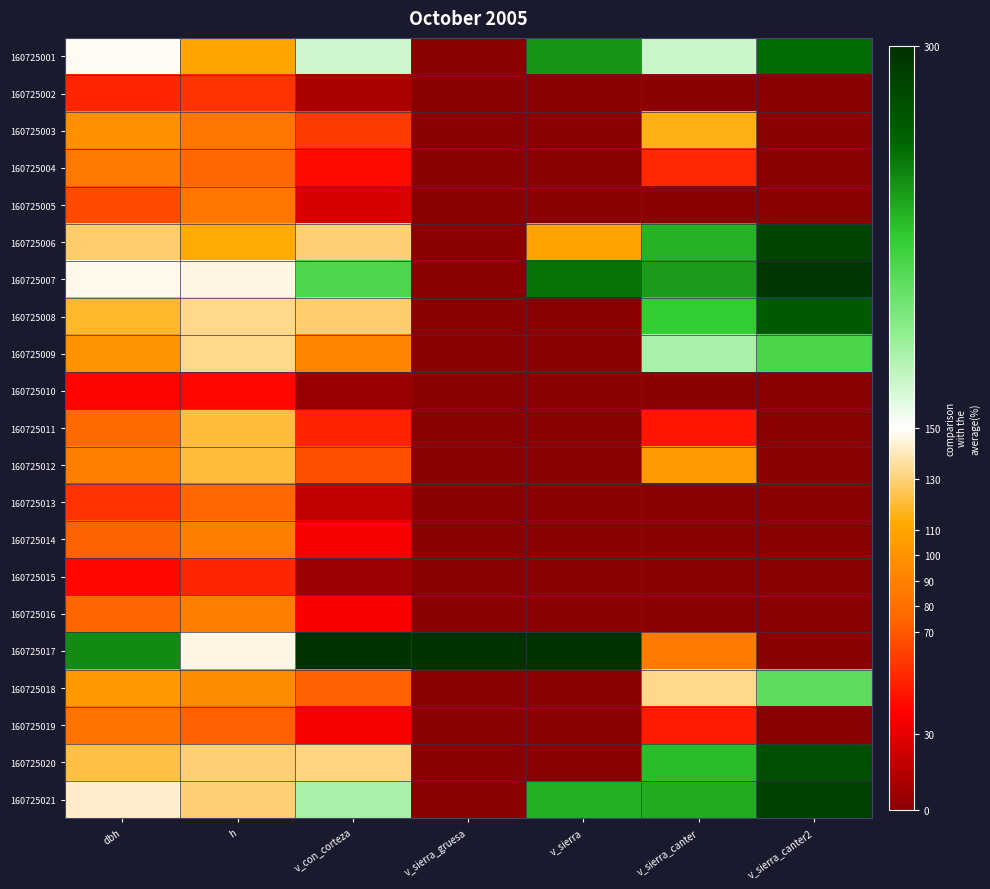

Which category has the highest value across all series?

v_sierra_gruesa